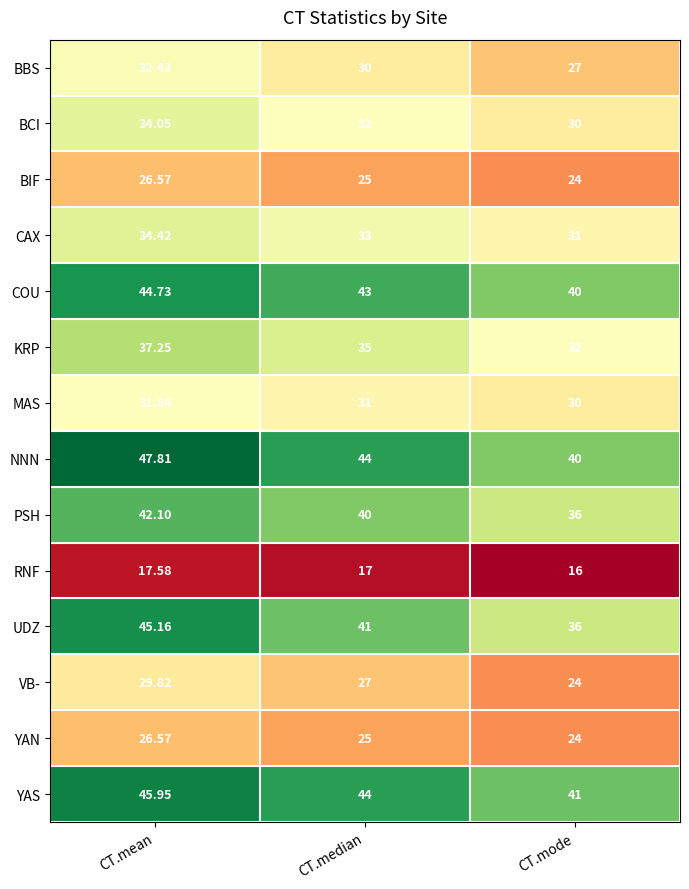

What is the difference between the highest and lowest values at CT.mean?

30.2